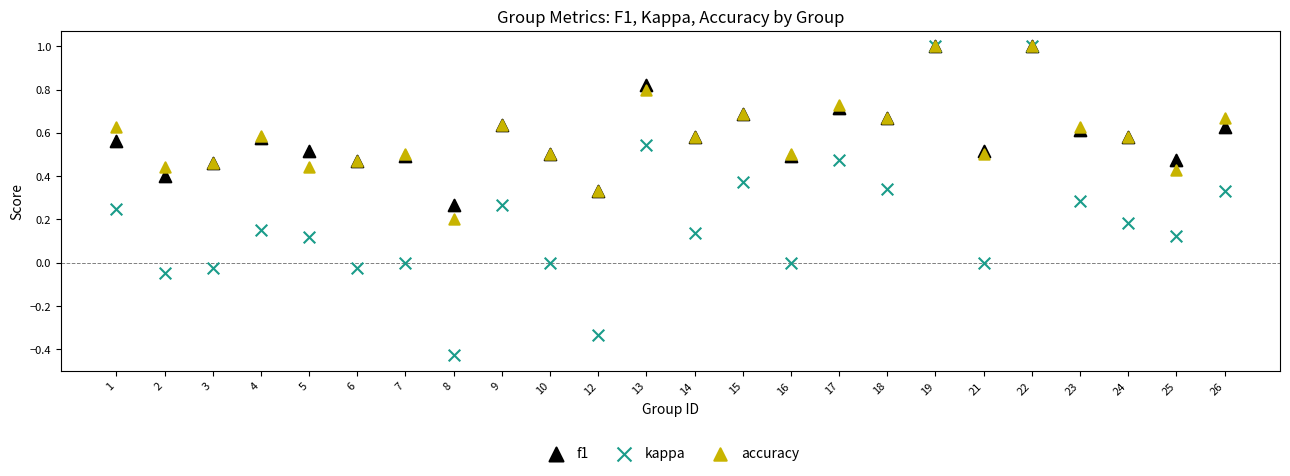

What are all the series names shown in the legend?

f1, kappa, accuracy